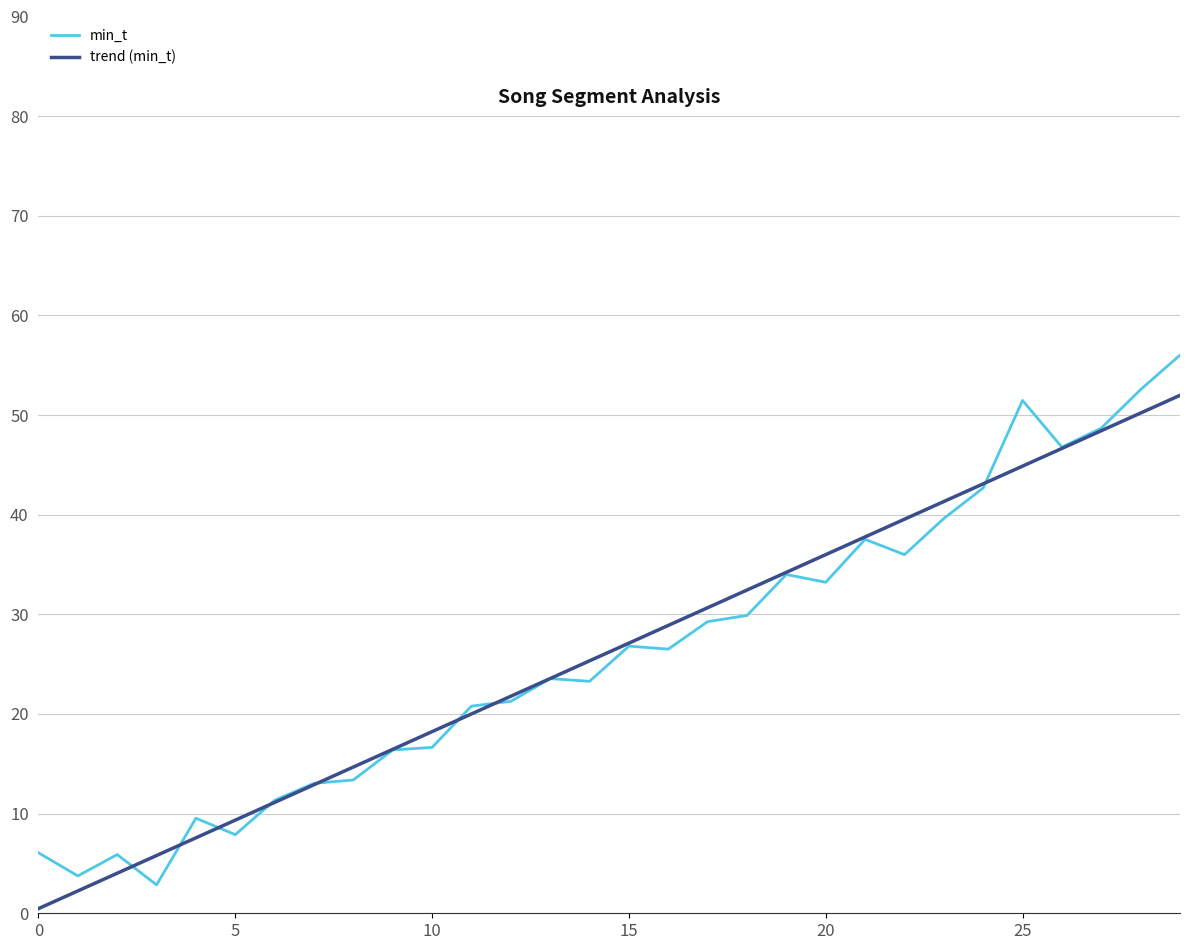

List the series in order of their peak value, highest first.

min_t, trend (min_t)